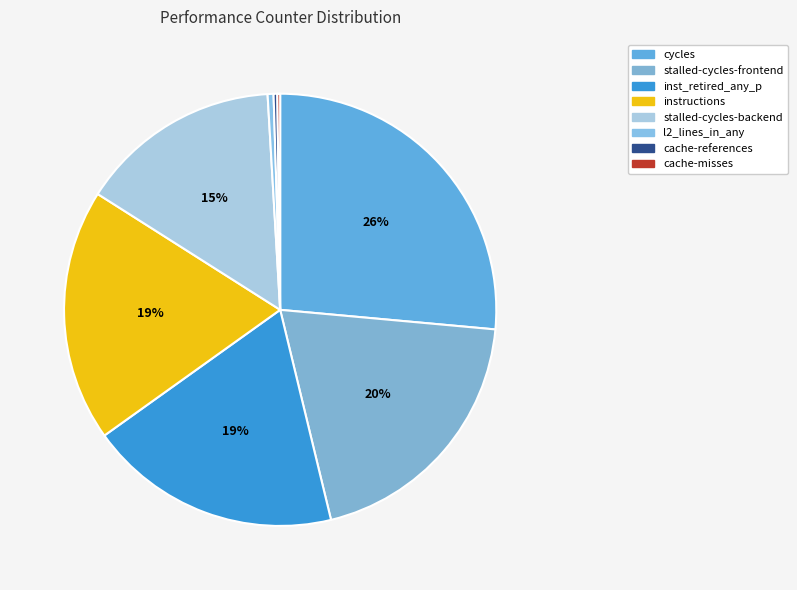

Approximately how many times larger is the value at instructions compared to stalled-cycles-backend?

1.3